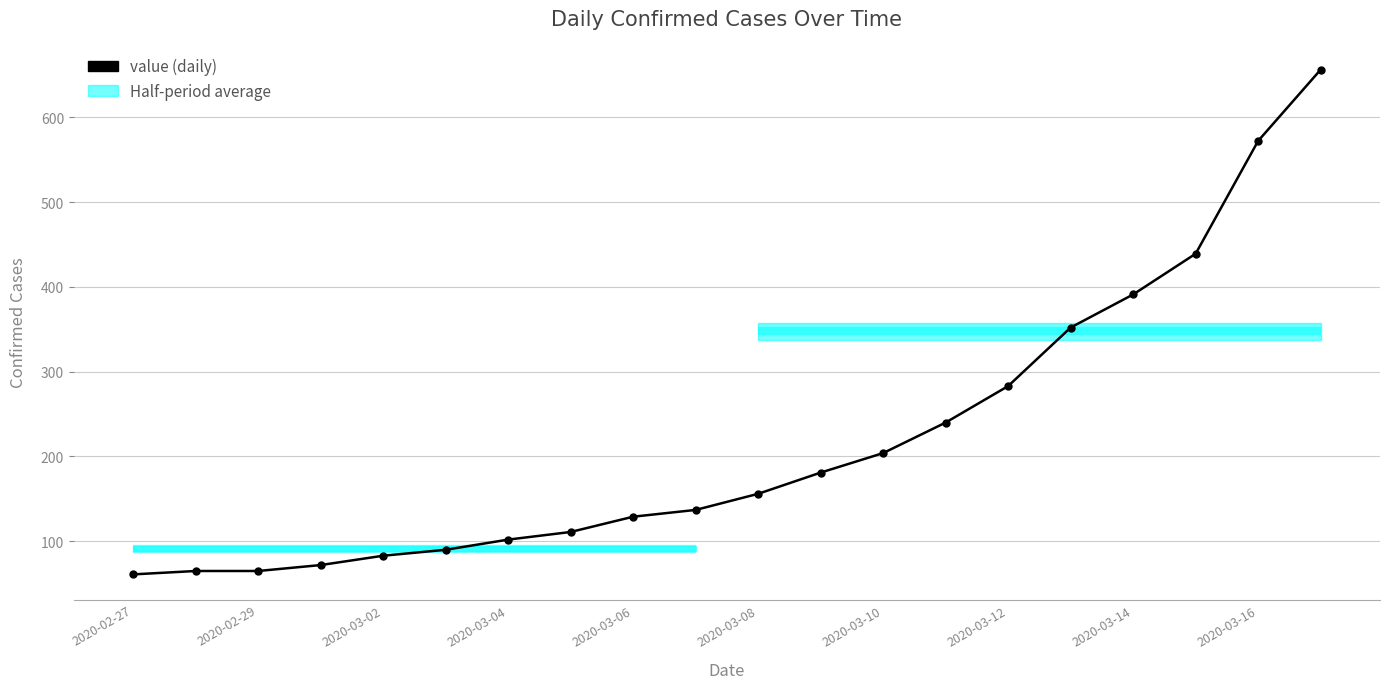

What is the smallest value displayed?

61